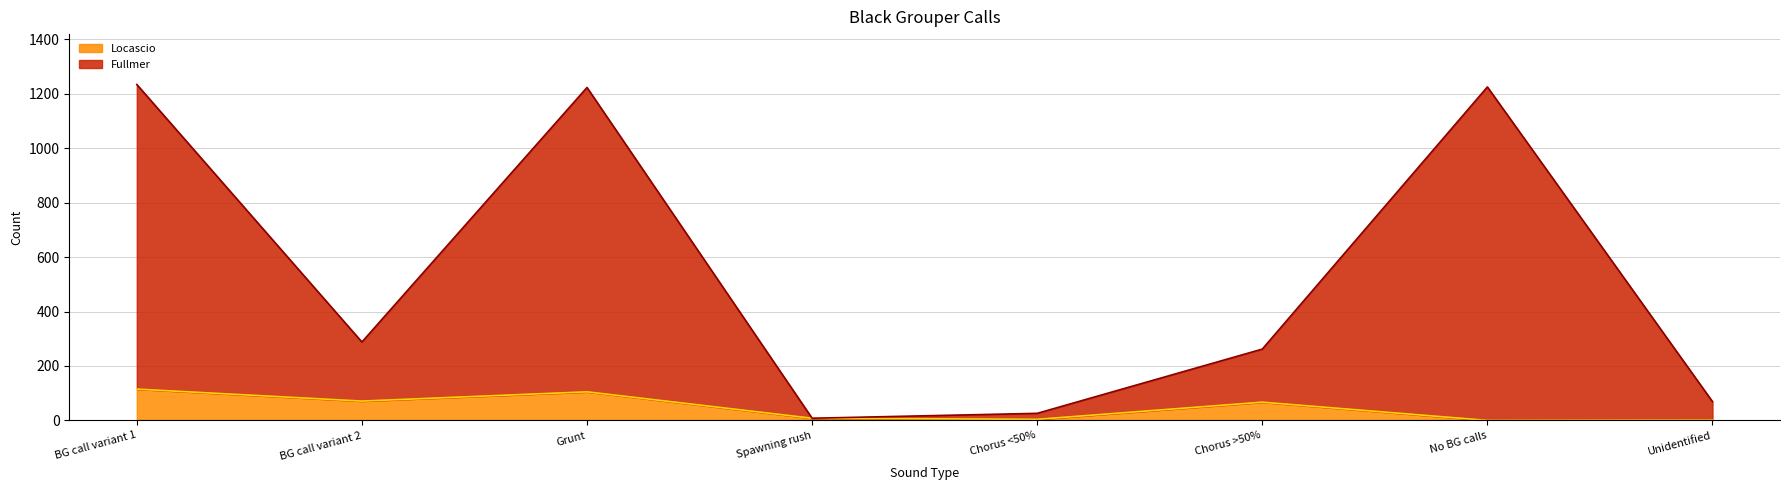

At how many categories does at least one series exceed 622?

3